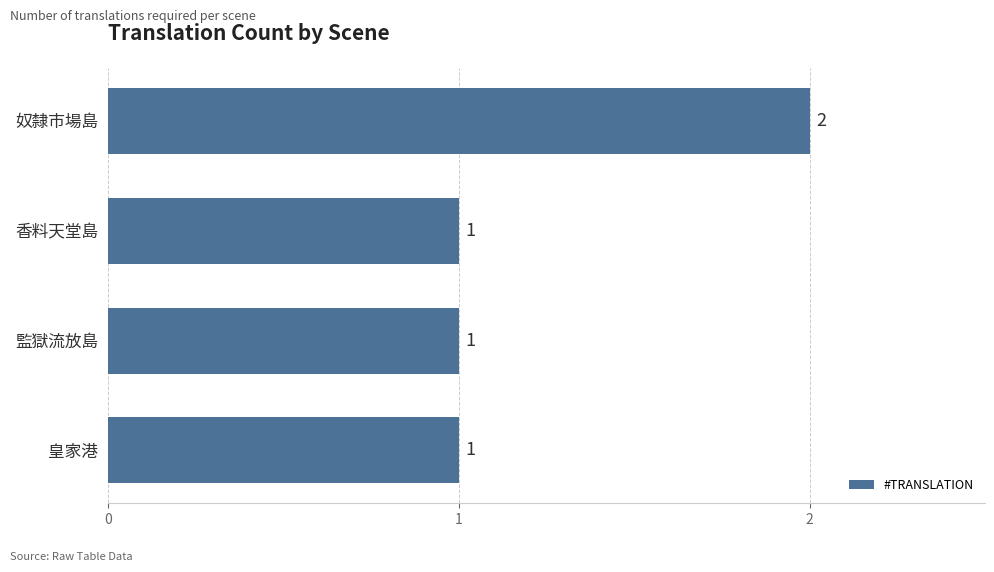

Is it true that the value at 皇家港 is 1?

True